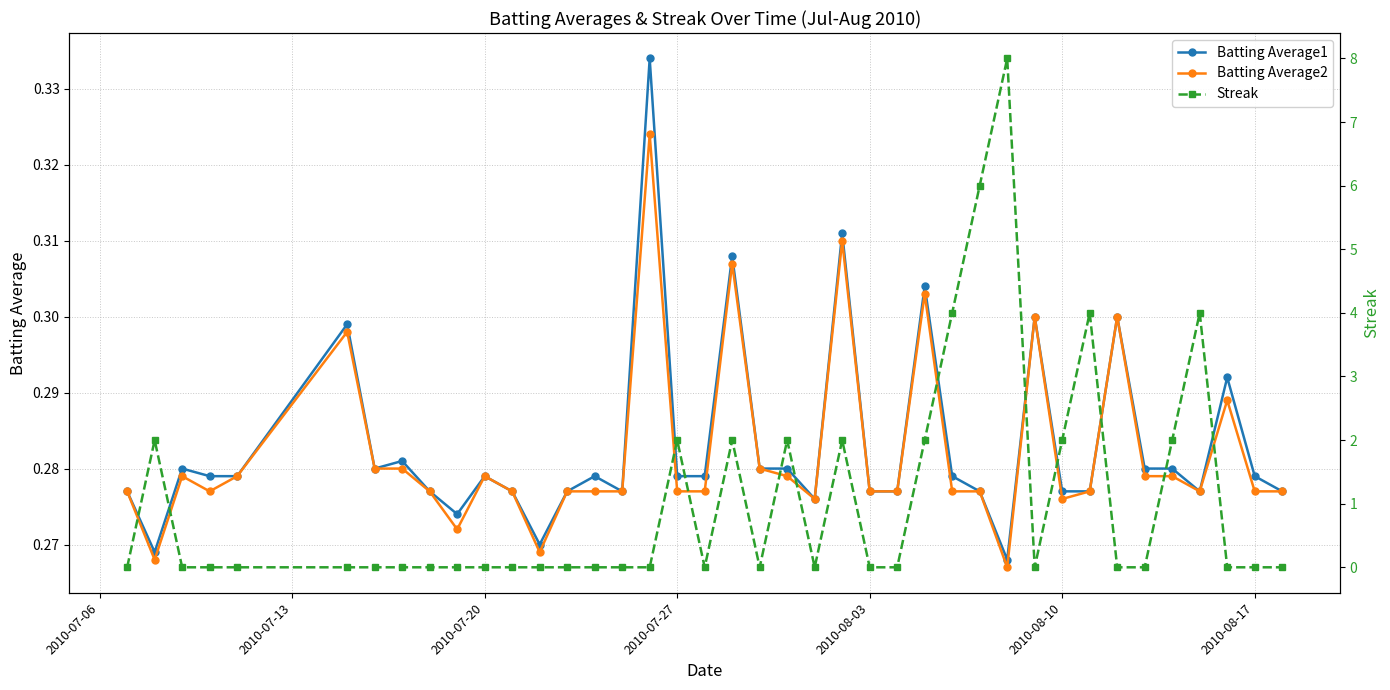

How many Batting Average1 values are between 0 and 1?

40